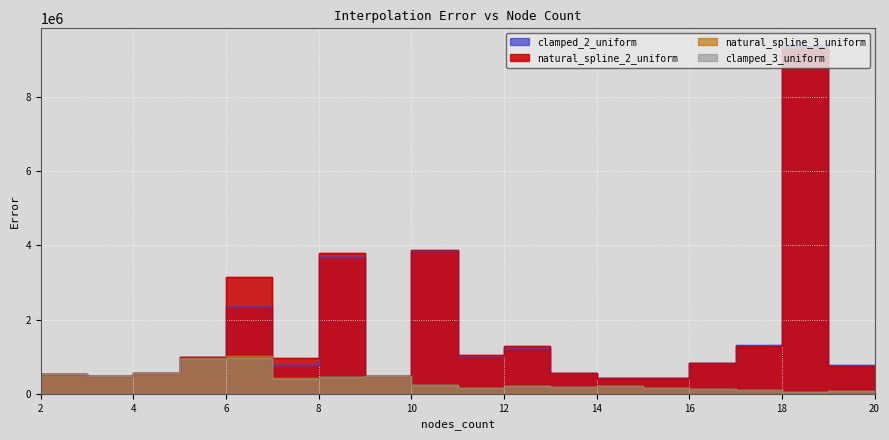

Reading left to right, what are all the values shown in this chart?

natural_spline_2_uniform: 490537.0	542644.4	490537.0	551935.6	982602.0	3138104.1	952574.6	3791652.2	490537.0	3874733.7	1051136.6	1276324.1	571758.7	437991.9	422501.5	831238.9	1297552.0	9296324.3	758916.8
clamped_2_uniform: 490537.0	541793.4	490537.0	551283.0	981257.7	2359849.1	783292.0	3693089.6	490537.0	3839666.1	1027356.4	1247748.3	557573.3	423880.3	415189.6	818117.4	1329194.9	9382092.9	782309.6
natural_spline_3_uniform: 490537.0	538249.2	490537.0	549424.0	953105.1	1014942.4	426642.0	457527.6	490537.0	231657.3	162435.1	219177.3	176699.3	201777.0	164182.7	123324.8	104714.8	37621.3	66991.6
clamped_3_uniform: 490537.0	535029.2	490537.0	548795.3	949754.5	956475.5	405076.0	446769.5	490537.0	233836.2	159967.1	211343.3	170713.2	199052.3	163465.2	123310.8	104530.8	37143.6	66521.1